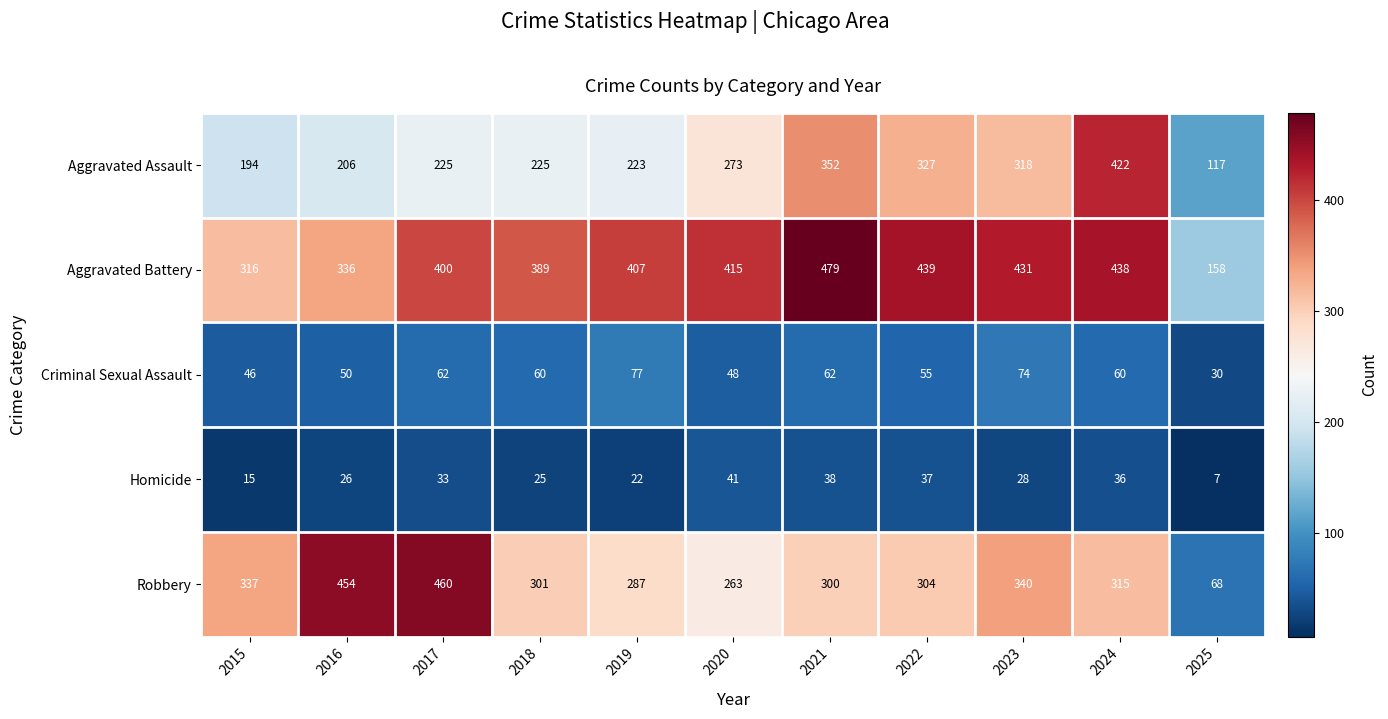

What is the total value across all series at 2023?

1191